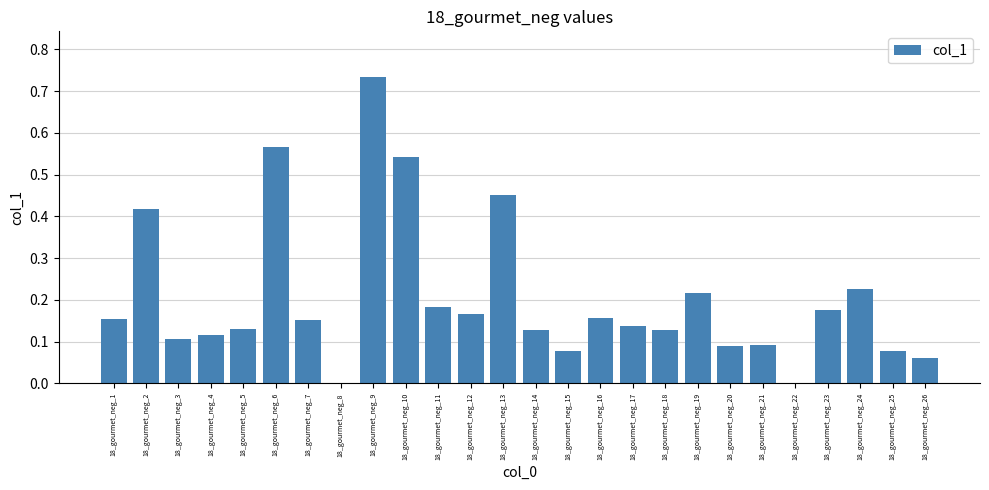

Are the bars grouped side by side (vs. stacked)?

No